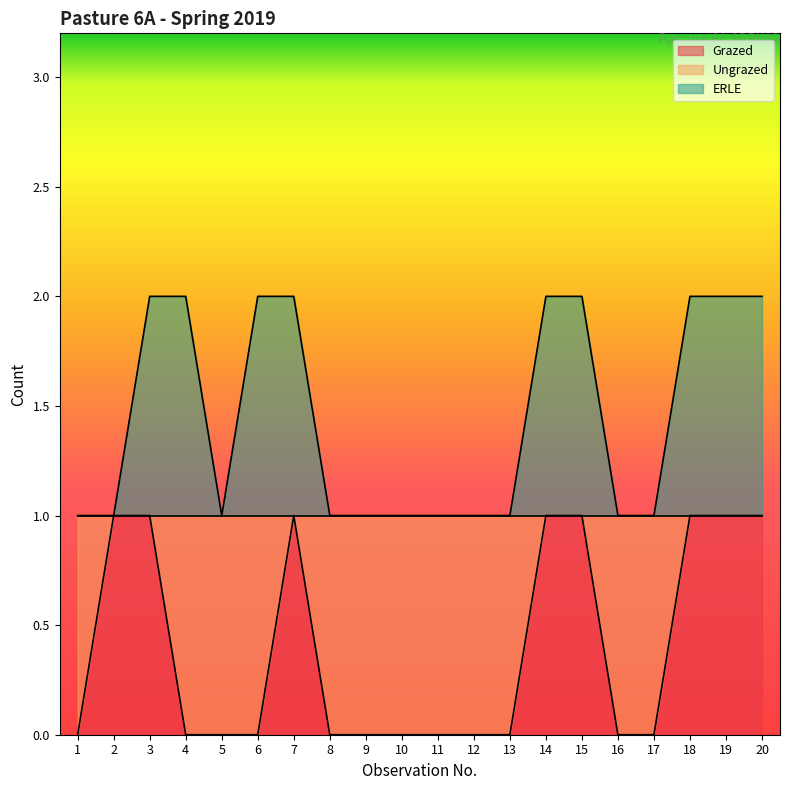

How many distinct data groups are displayed?

2